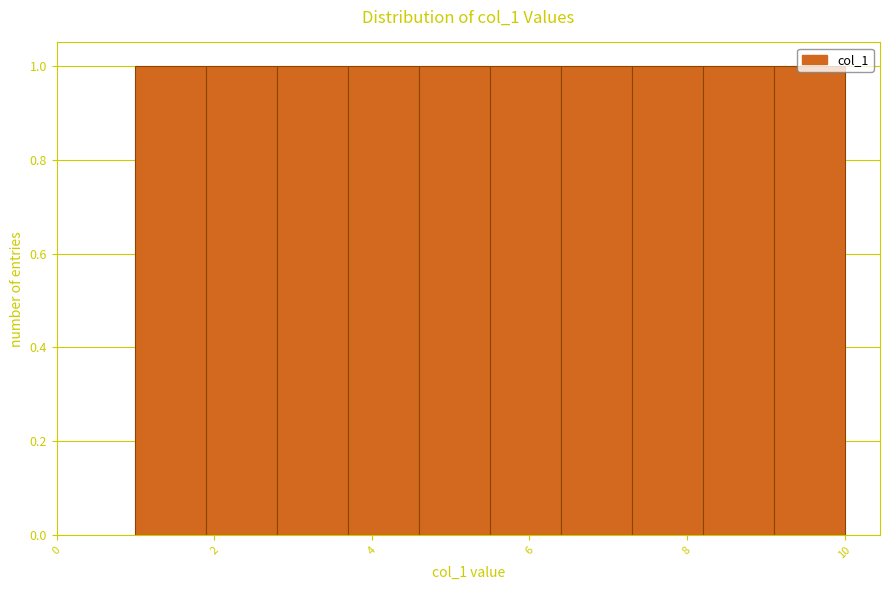

Reading left to right, transcribe this chart: for each bar, give the range it covers on the x-axis and its height. Neither the bar edges nor the heights are printed on the chart, so give them approximately, as read against the axes.

1.0 to 1.9: 1
1.9 to 2.8: 1
2.8 to 3.7: 1
3.7 to 4.6: 1
4.6 to 5.5: 1
5.5 to 6.4: 1
6.4 to 7.3: 1
7.3 to 8.2: 1
8.2 to 9.1: 1
9.1 to 10.0: 1